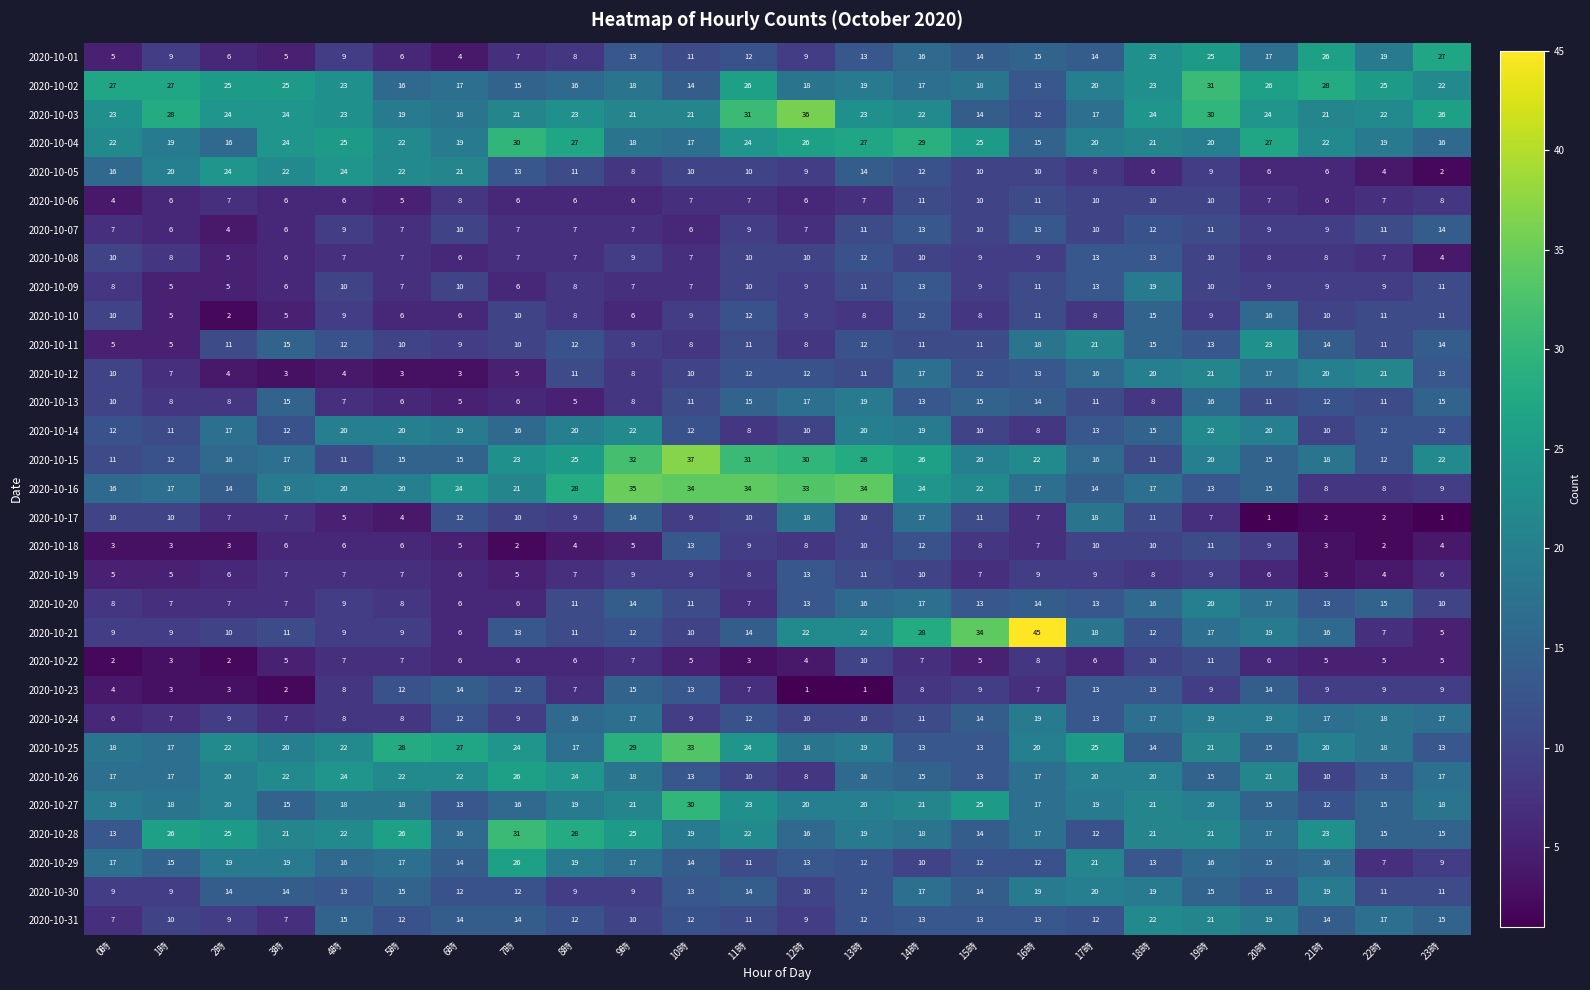

What is the highest value of the 2020-10-30 series?

20